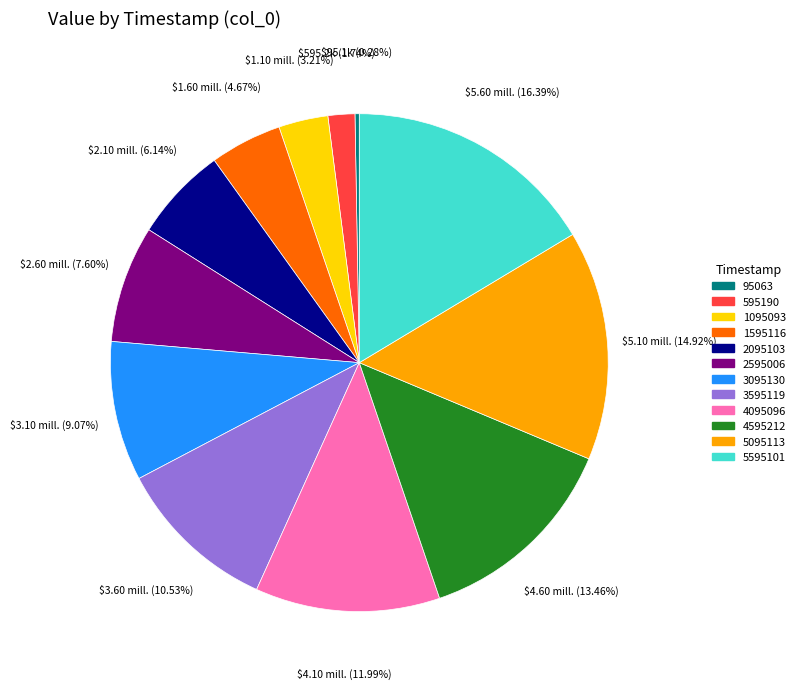

Between 4095096 and 95063, which is larger?

4095096